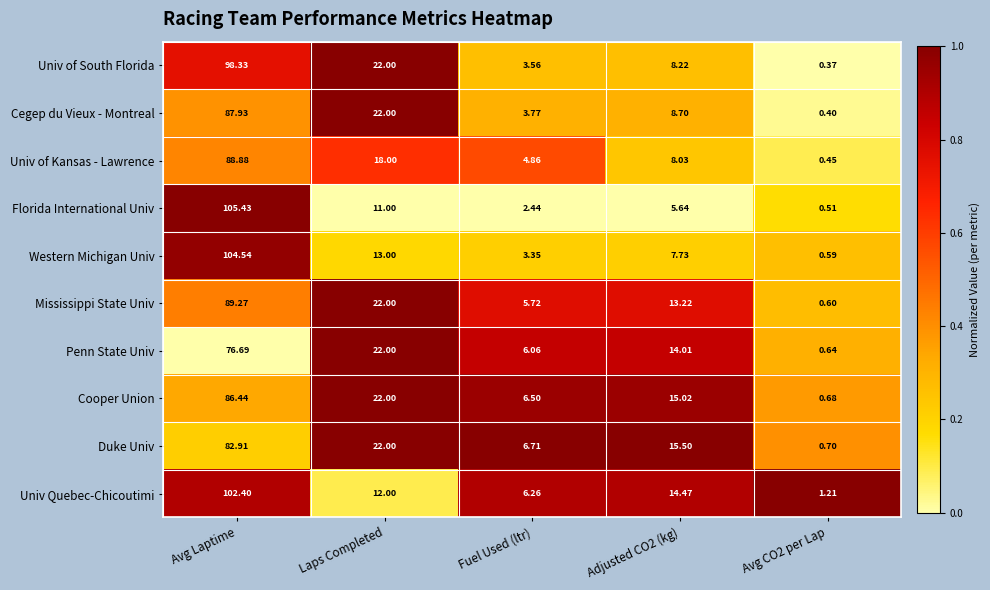

At which label does Univ of South Florida first exceed 8?

Avg Laptime